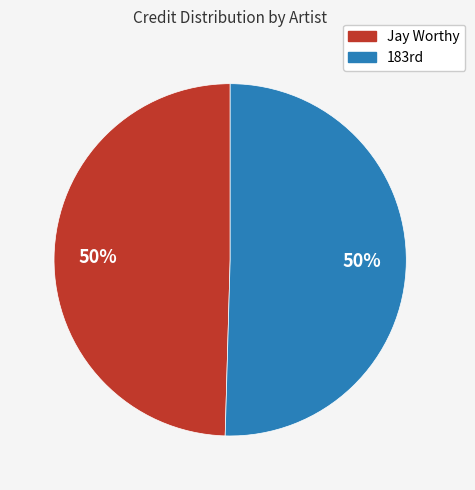

To the nearest percent, what is the average slice percentage?

50%